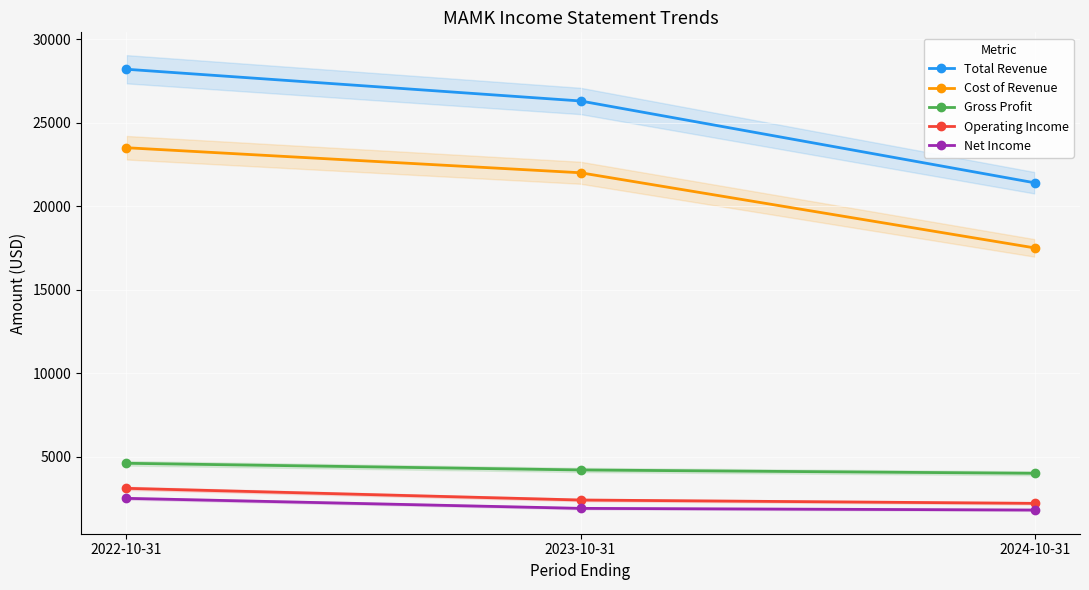

How many data points in Operating Income are above 2400?

1